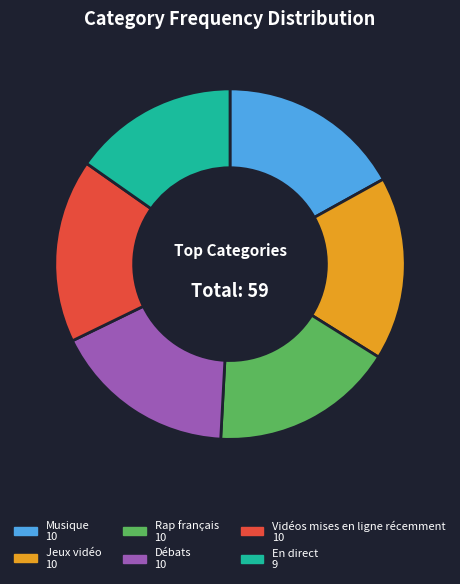

Does any single category account for the majority?

No